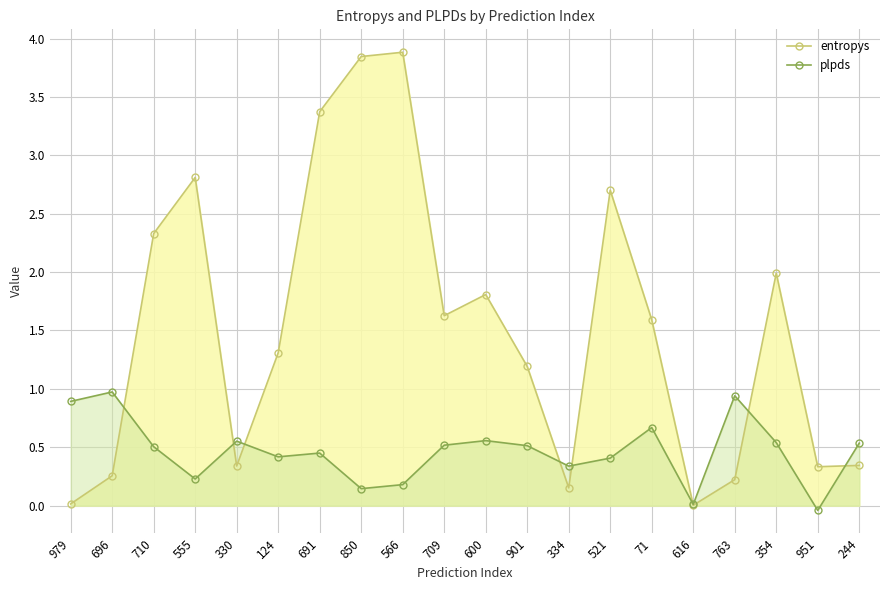

True or false: plpds has a value of 0.9 at 979.

True